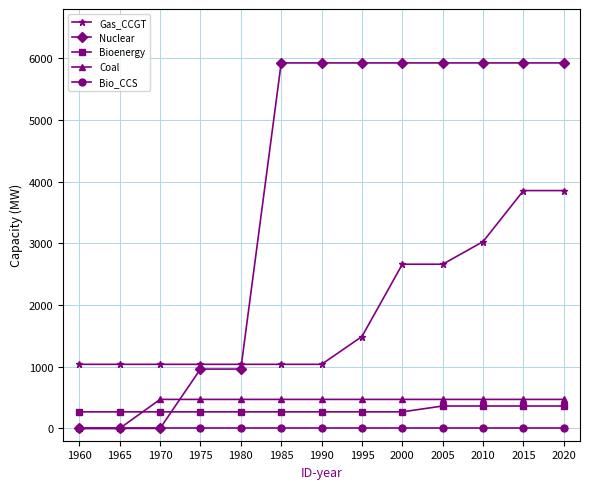

What is the total value across all series at 1960?

1306.8